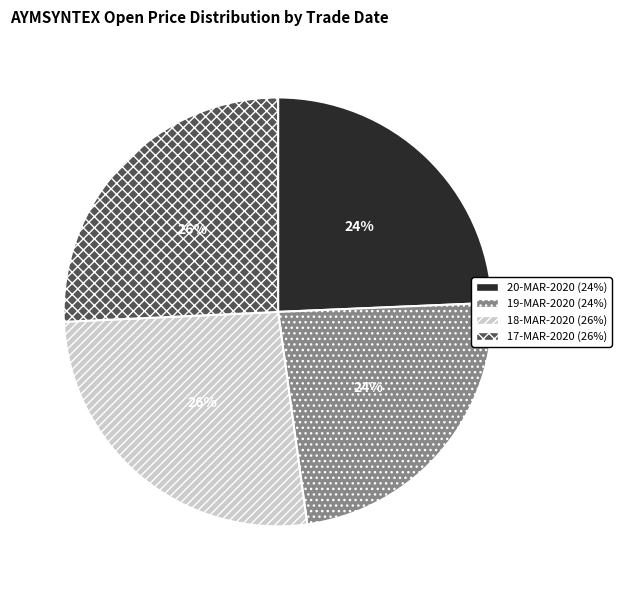

To the nearest percent, what portion does 18-MAR-2020 (26%) represent?

26%